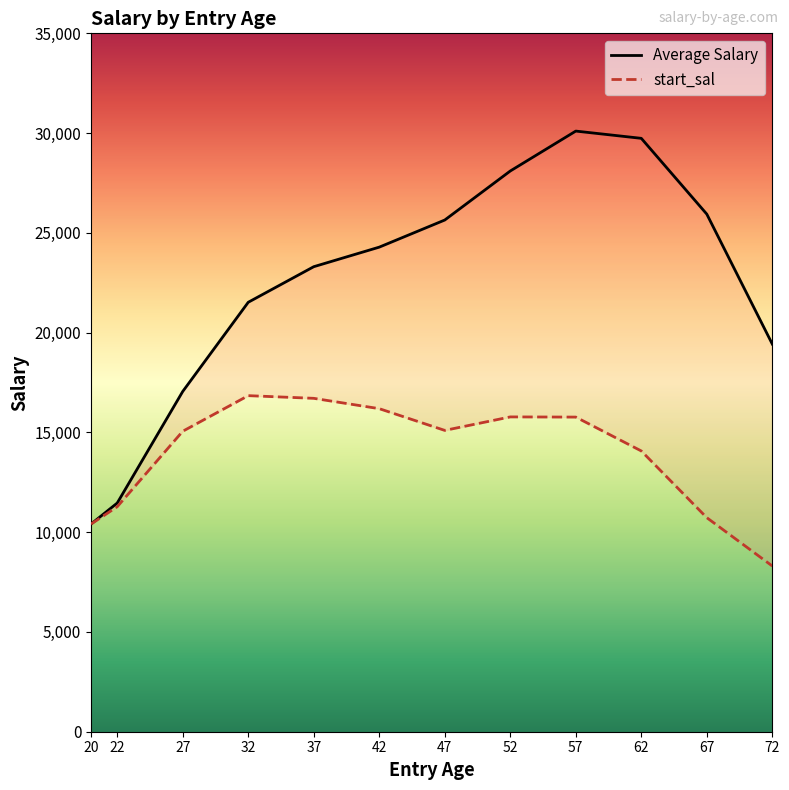

Reading left to right, list all the values displayed in this chart.

Average Salary: 10407	11461	17053	21522	23305	24285	25644	28101	30101	29738	25939	19425
start_sal: 10407	11276	15058	16842	16708	16190	15101	15777	15768	14070	10726	8304